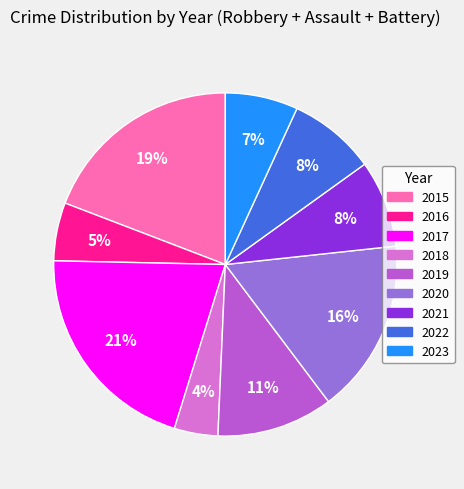

Which category has the smallest portion of the pie?

2018